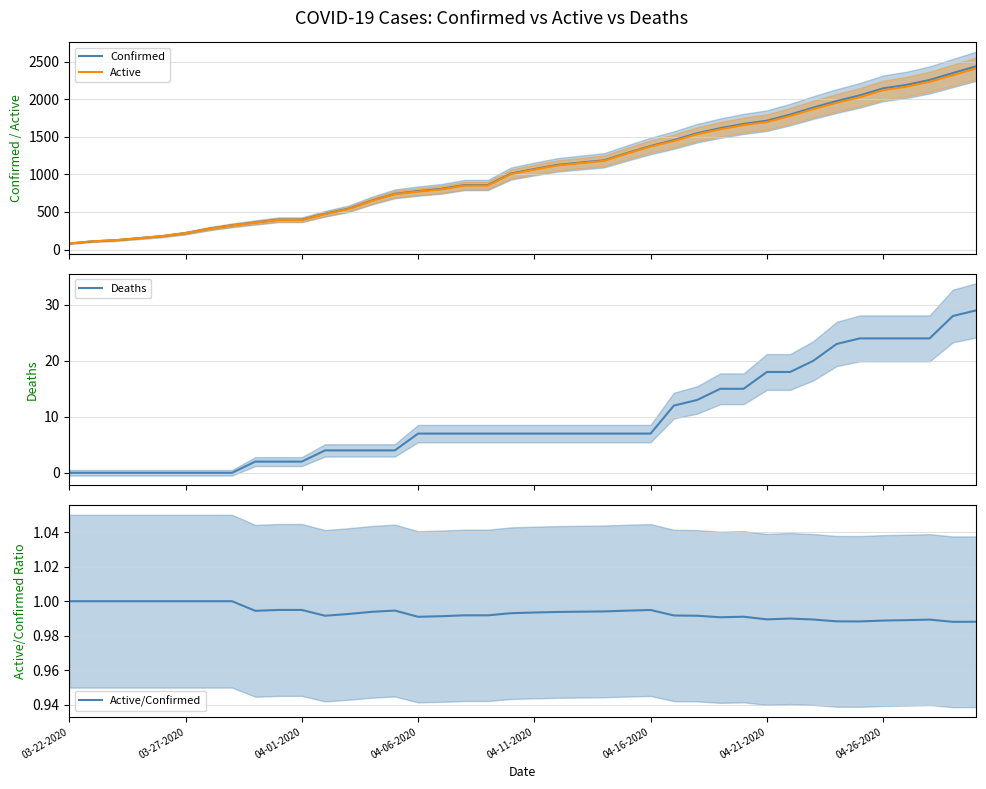

Where does the Deaths series first go above 7?

26